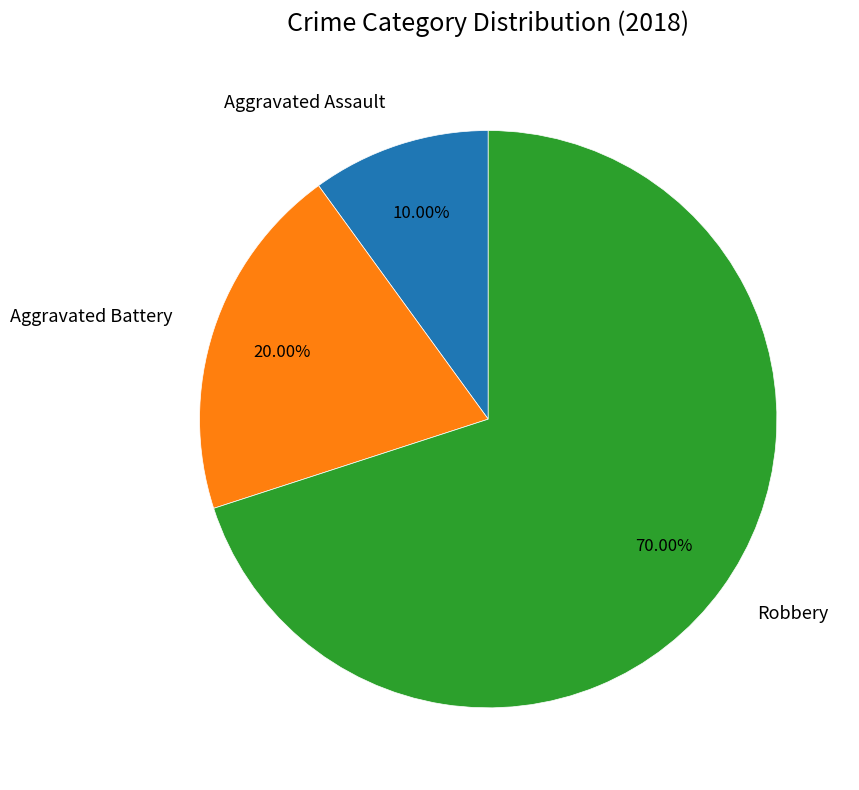

What is the ratio of the value at Robbery to the value at Aggravated Battery?

3.5